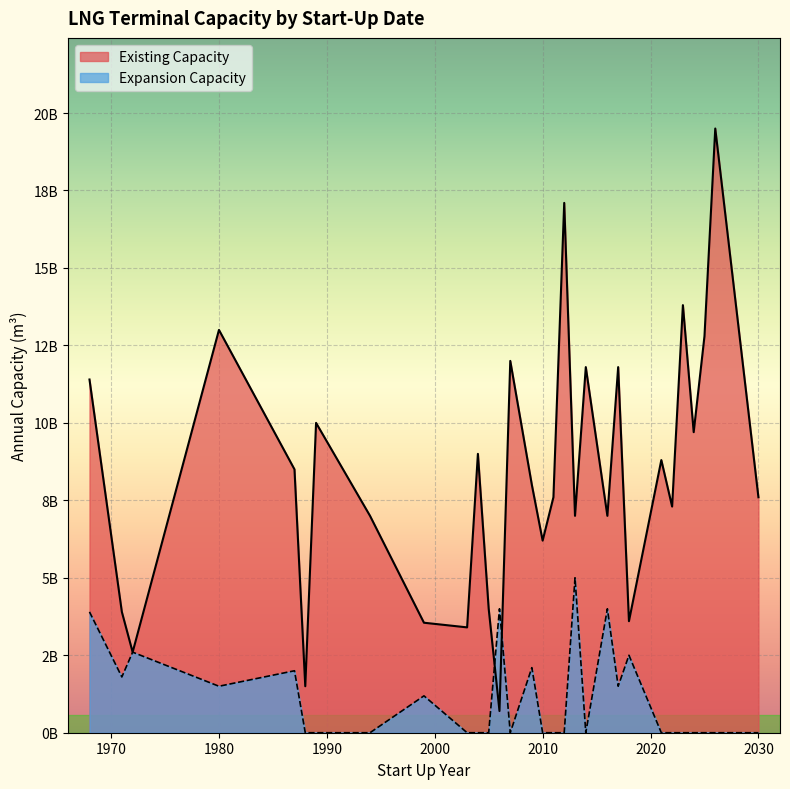

How many interior local valleys (lower than both neighbors) does the data have?

10